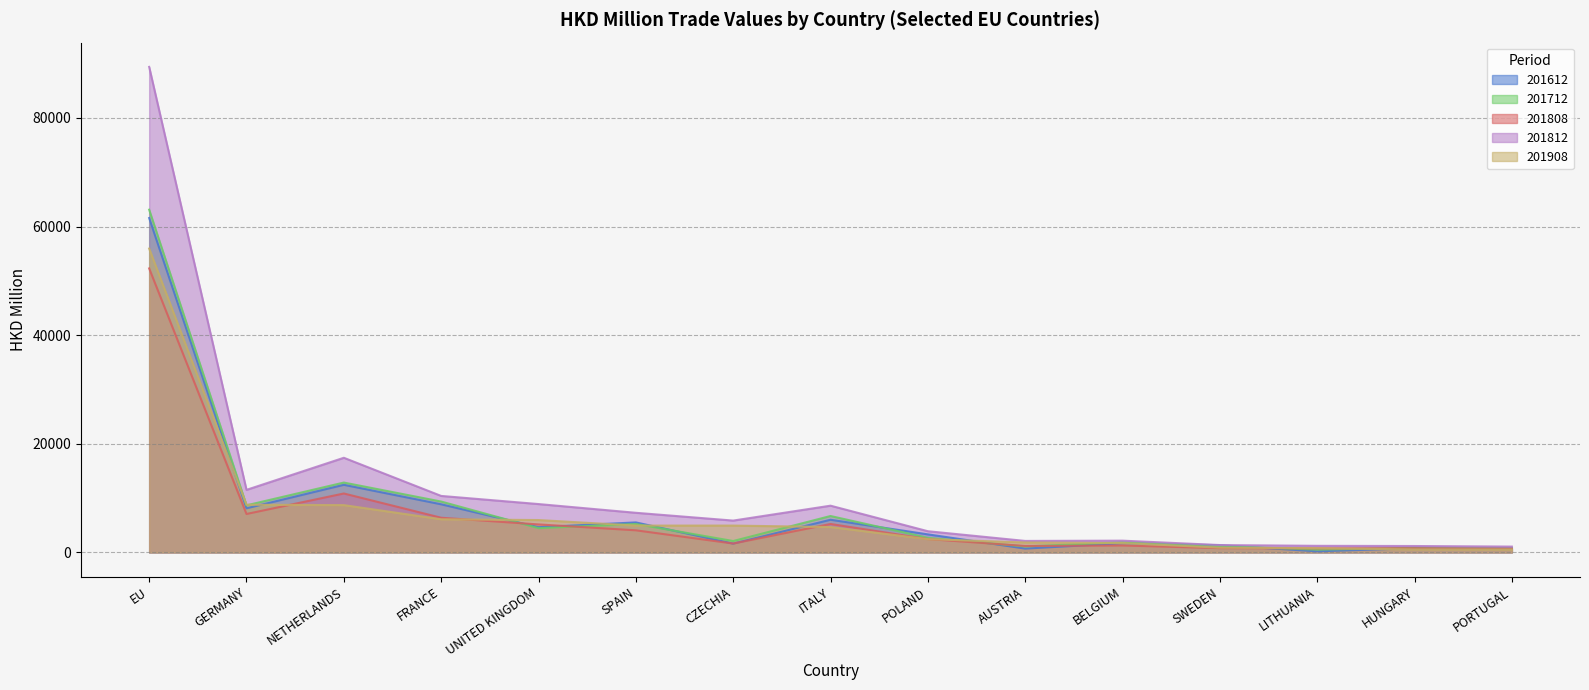

How many values in the 201712 series exceed 2682?

8